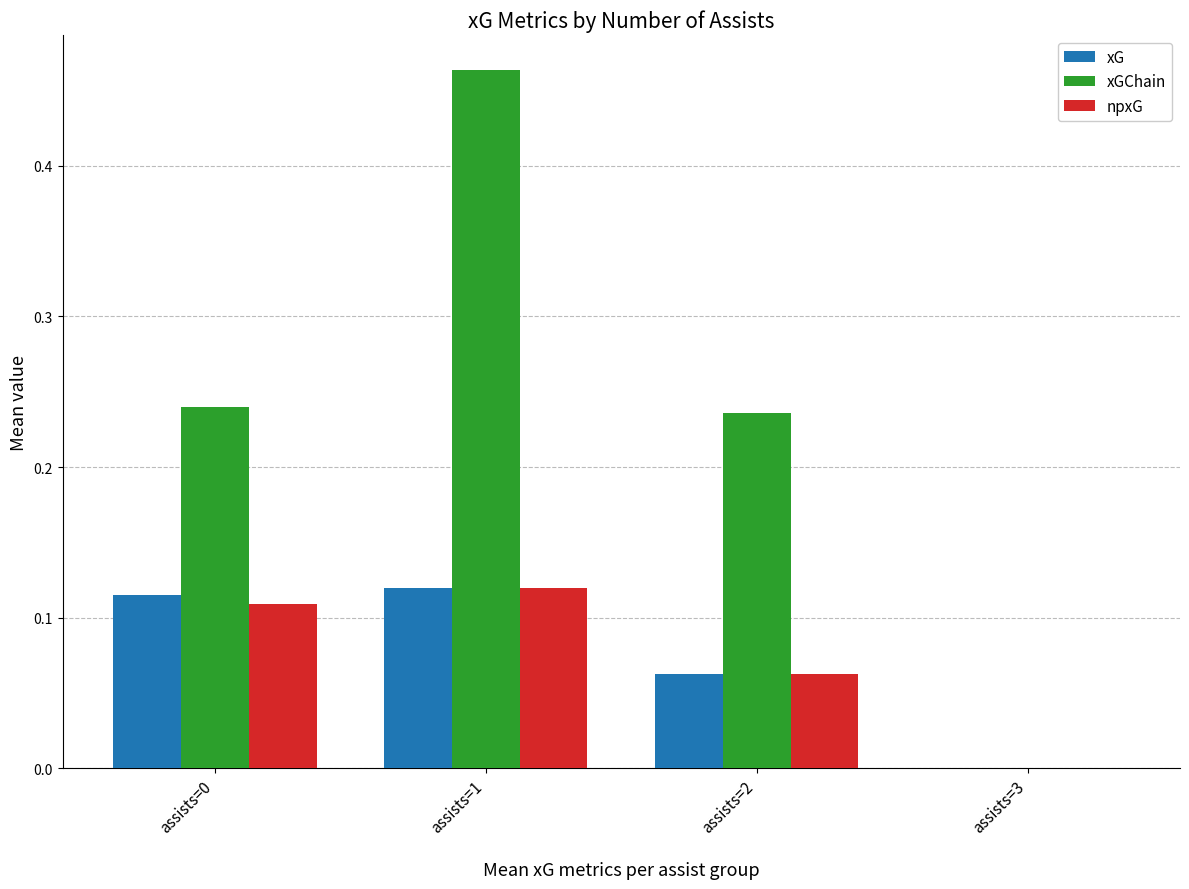

Which category has the highest value in the xGChain series?

assists=1